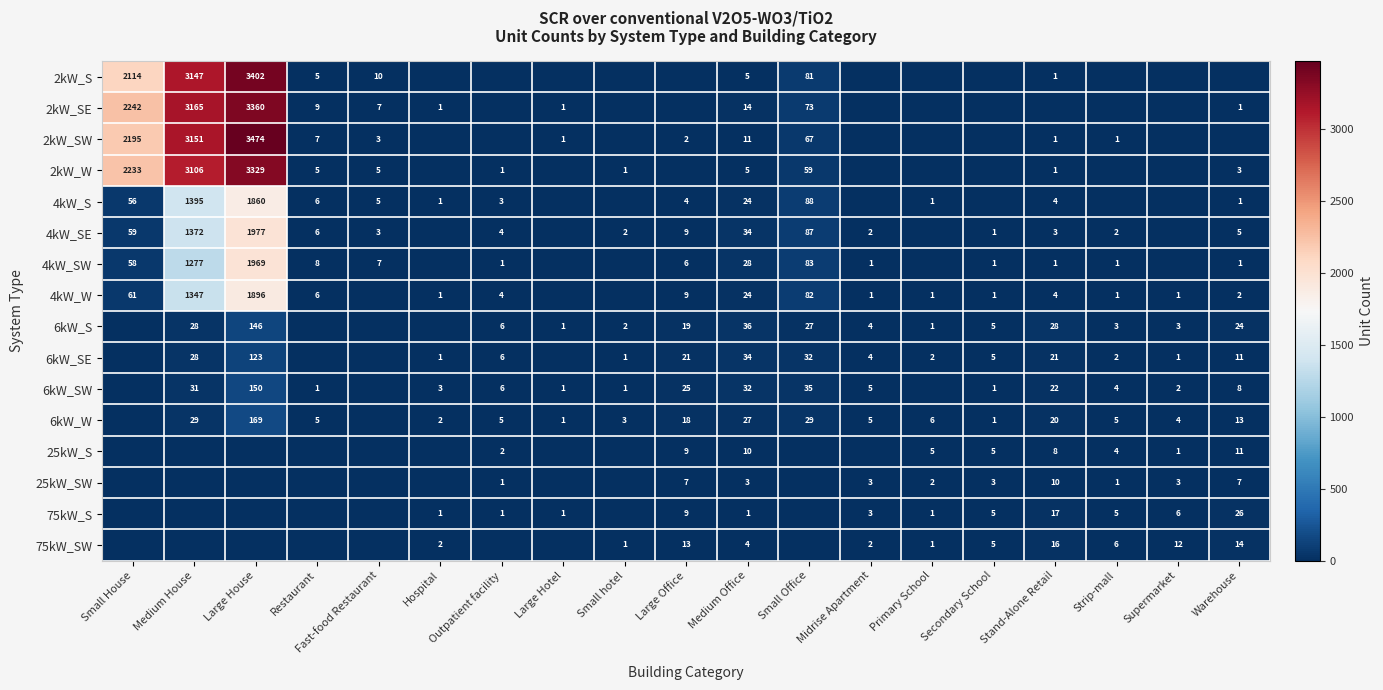

True or false: 6kW_SW has a value of 32 at Stand-Alone Retail.

False